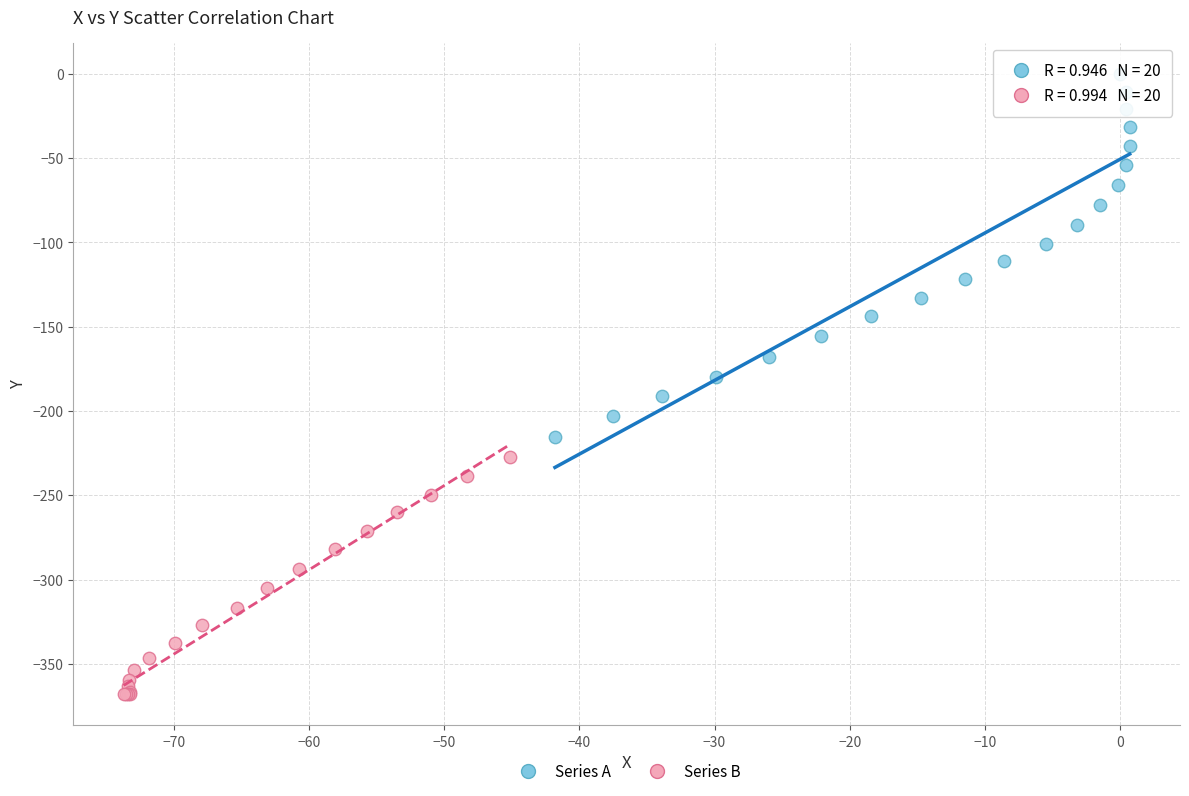

Which series has the widest spread of Y values?

Series A